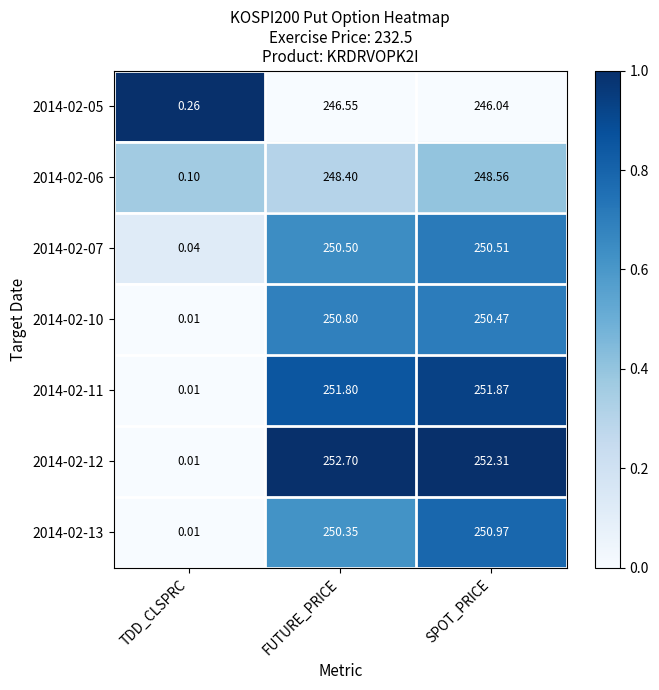

Where does the 2014-02-10 series first go above 250?

FUTURE_PRICE